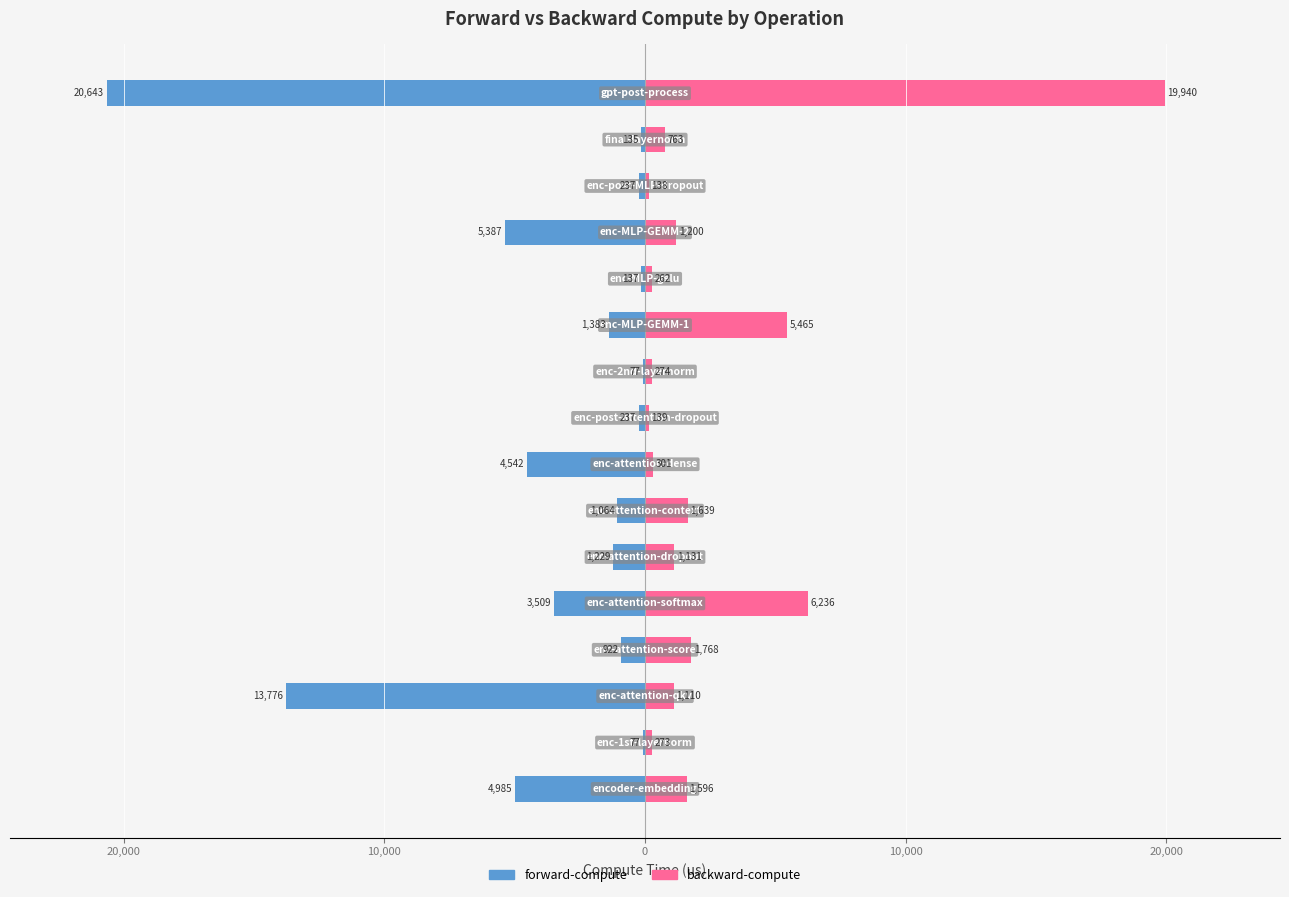

What are all the series names shown in the legend?

forward-compute, backward-compute